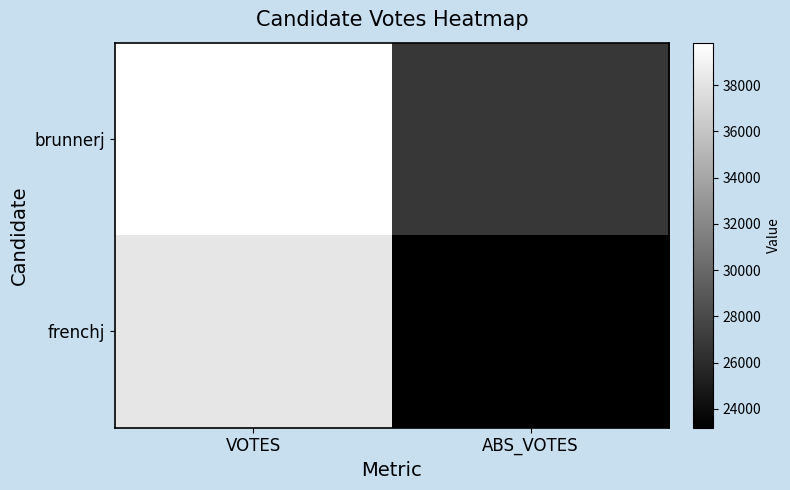

List the series in order of their peak value, lowest first.

frenchj, brunnerj